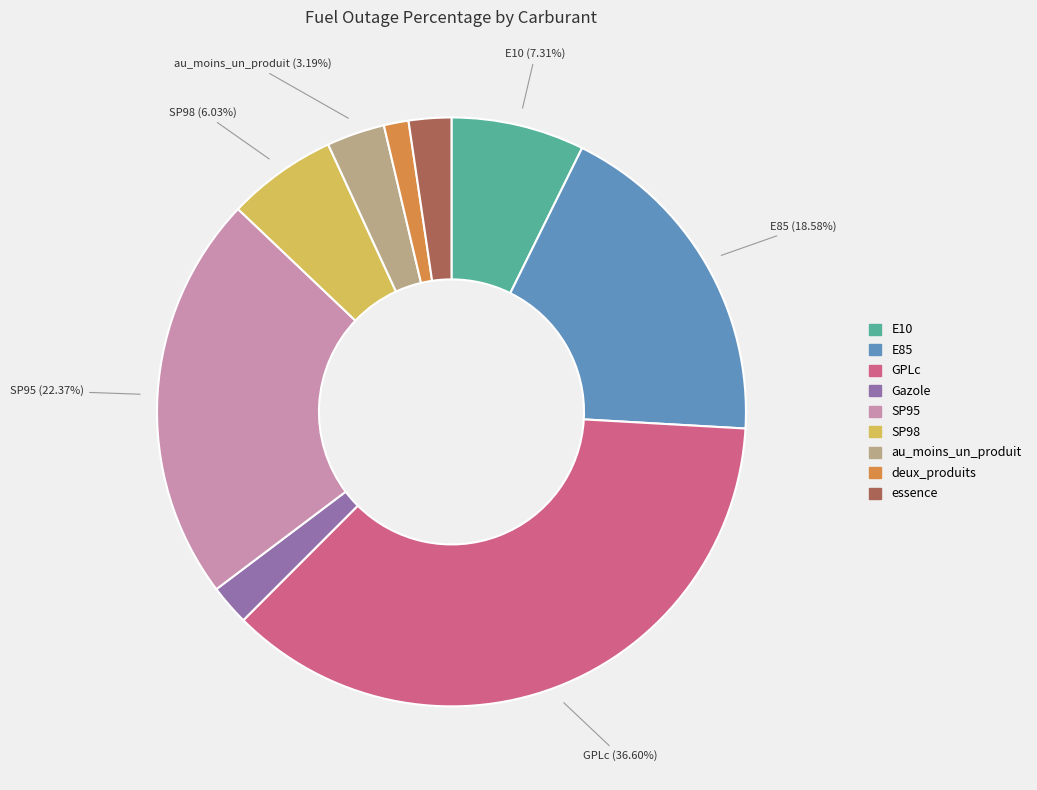

Do SP98 and SP95 together represent more than half of the pie?

No